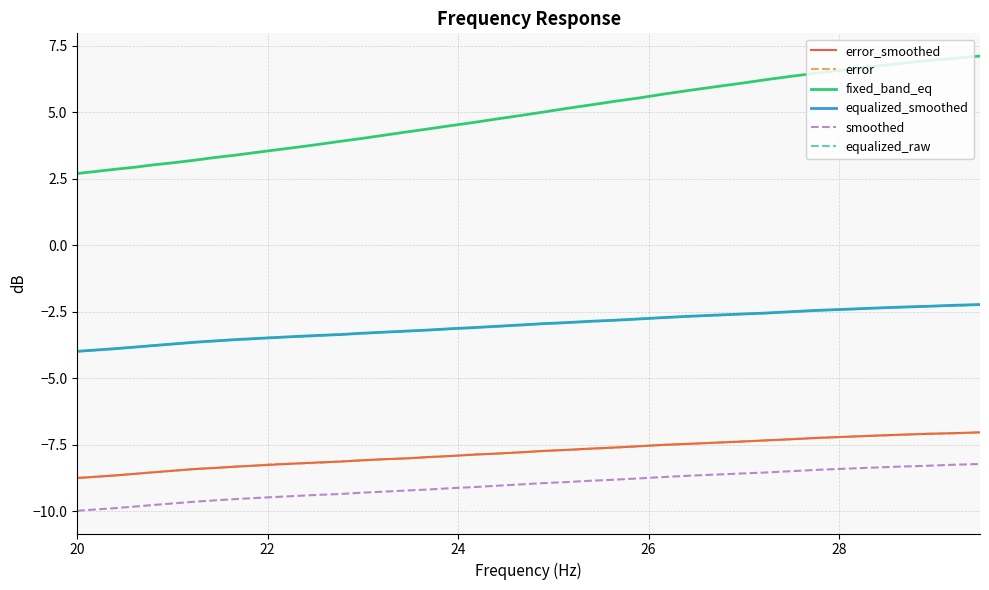

True or false: equalized_raw and fixed_band_eq intersect in this chart.

False